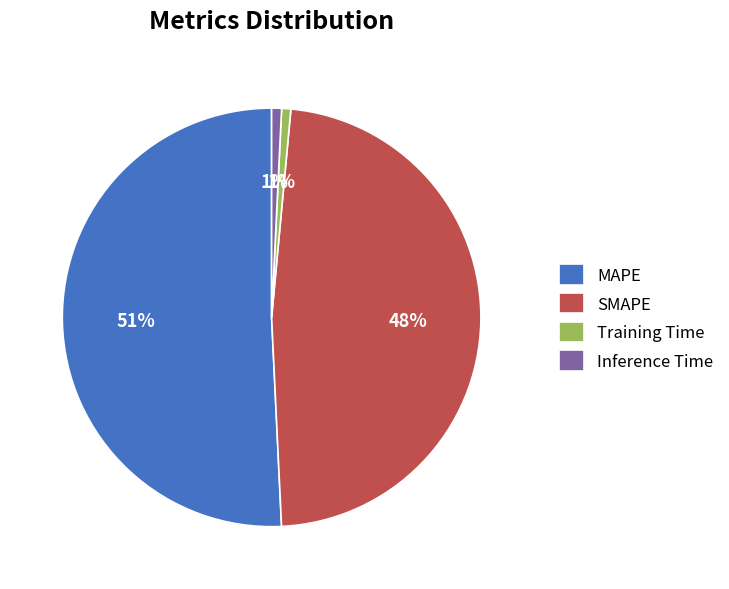

To the nearest percent, what portion does SMAPE represent?

48%